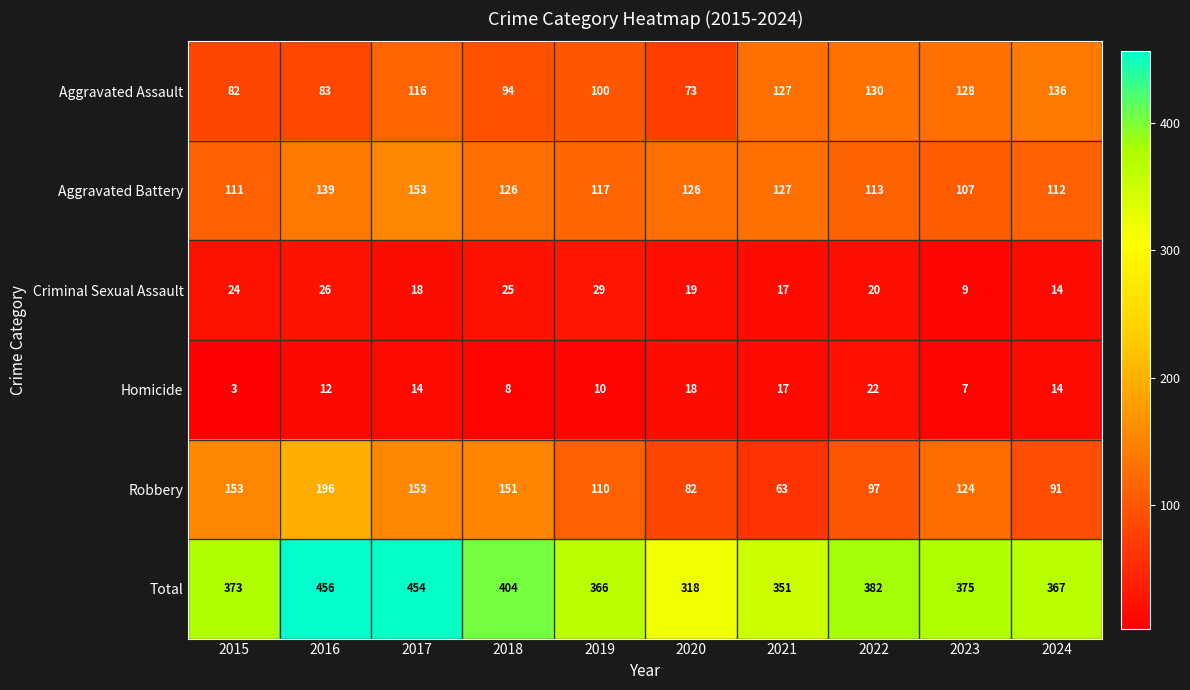

The Robbery series shows 171 at 2022. True or false?

False